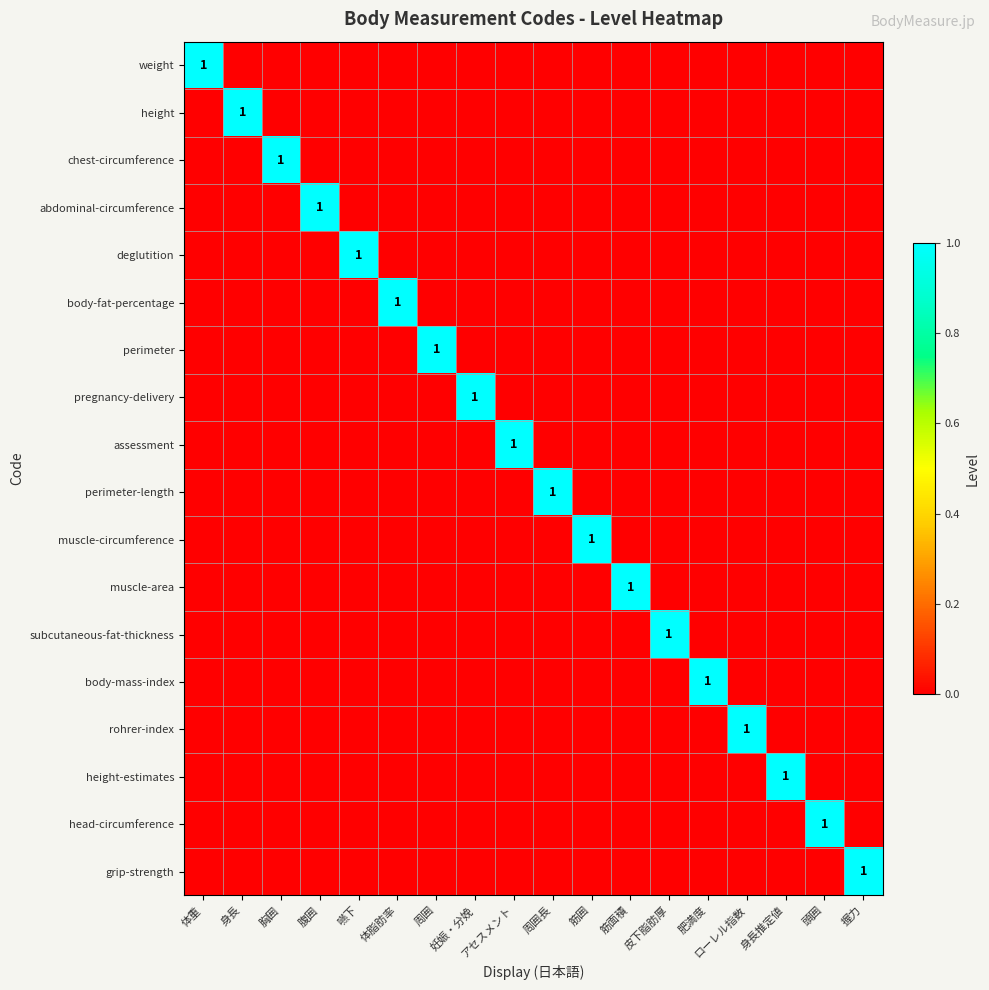

What is the sum of all height values?

1